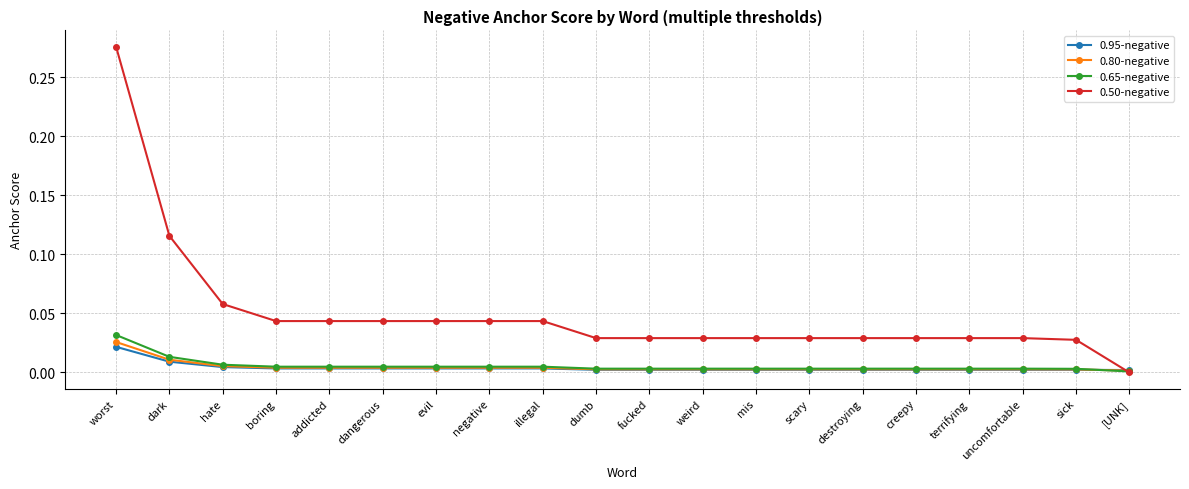

What is the label of the 12th point from the left?

weird